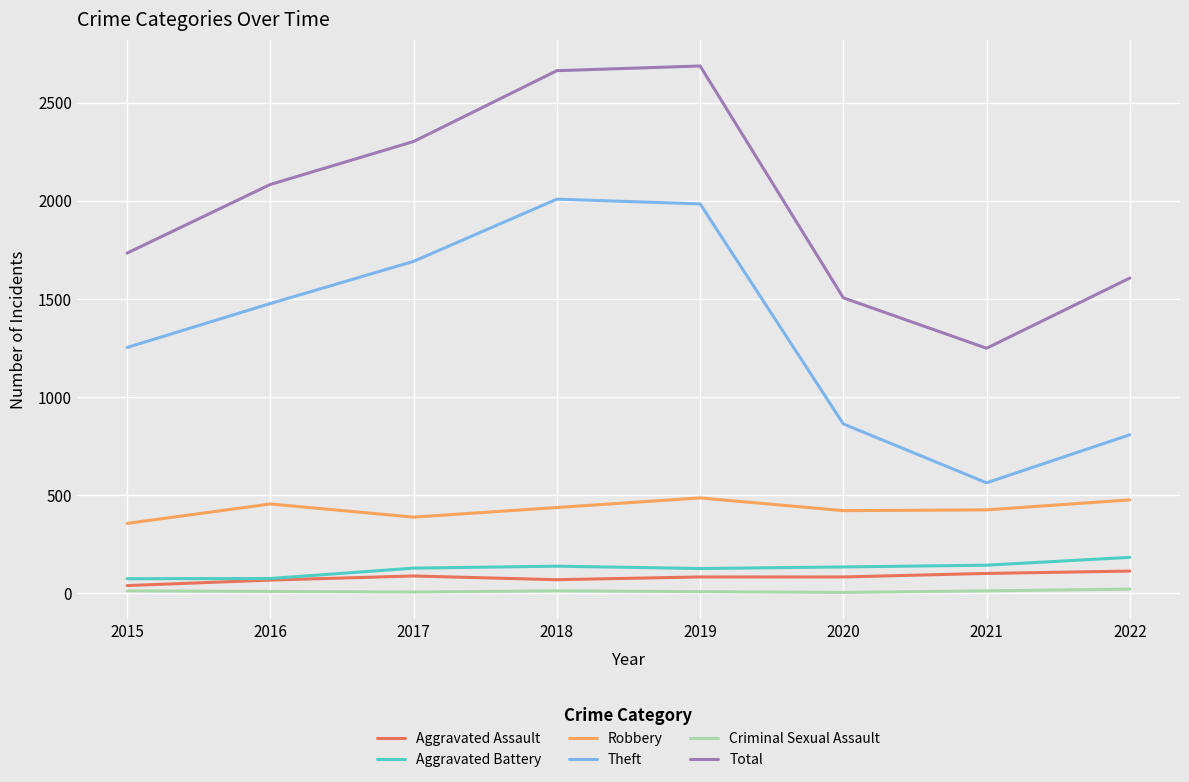

What is the sum of all Robbery values?

3436